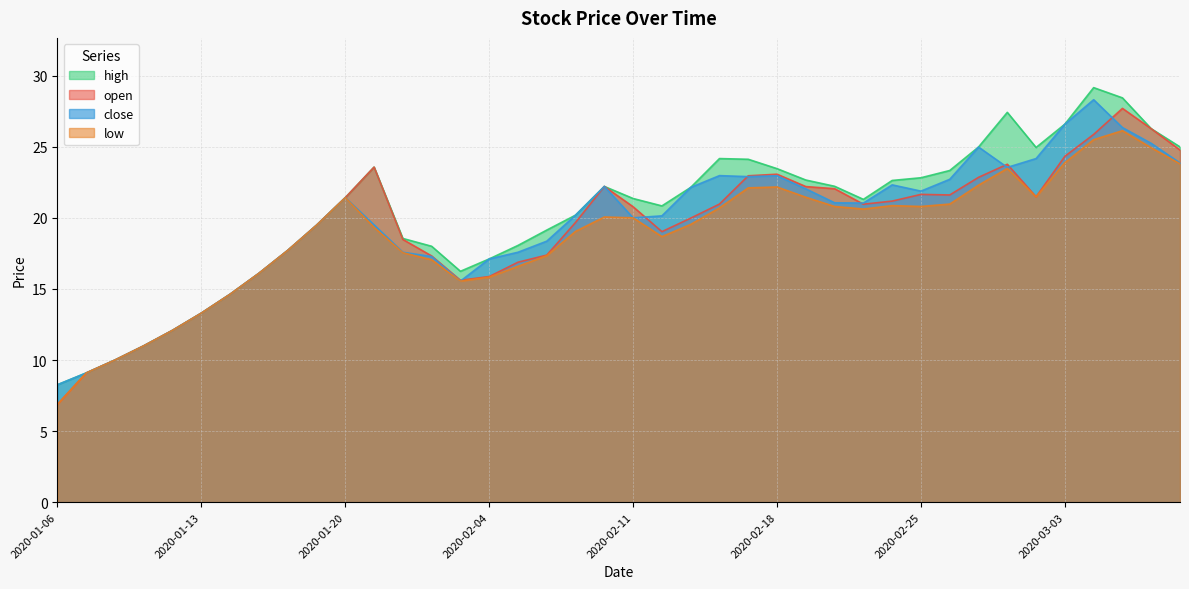

What is the value of the open point at the 26th from the left?

23.1